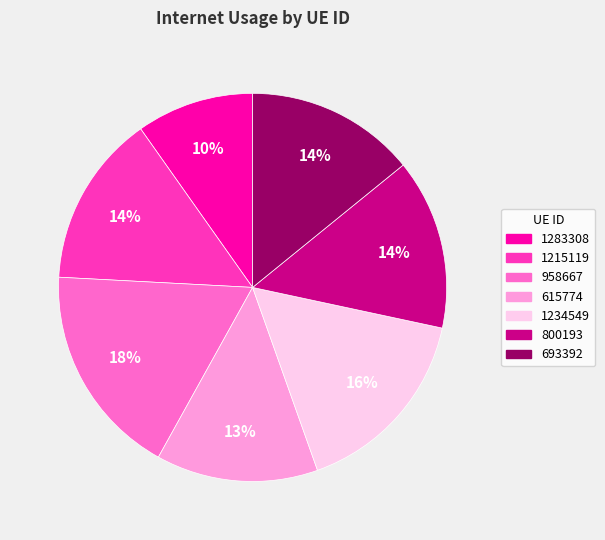

True or false: 1234549 accounts for 4% of the total.

False